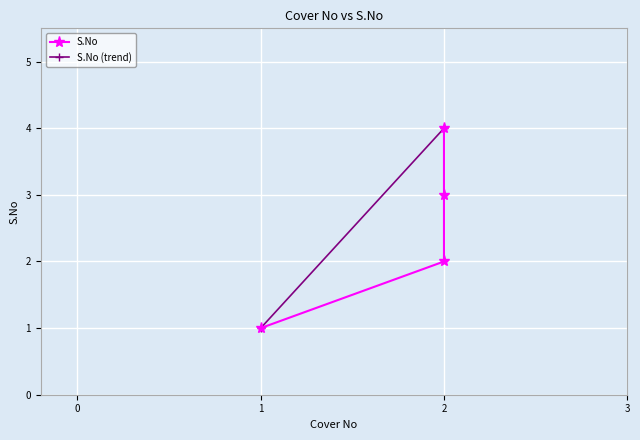

What is the greatest value displayed?

4